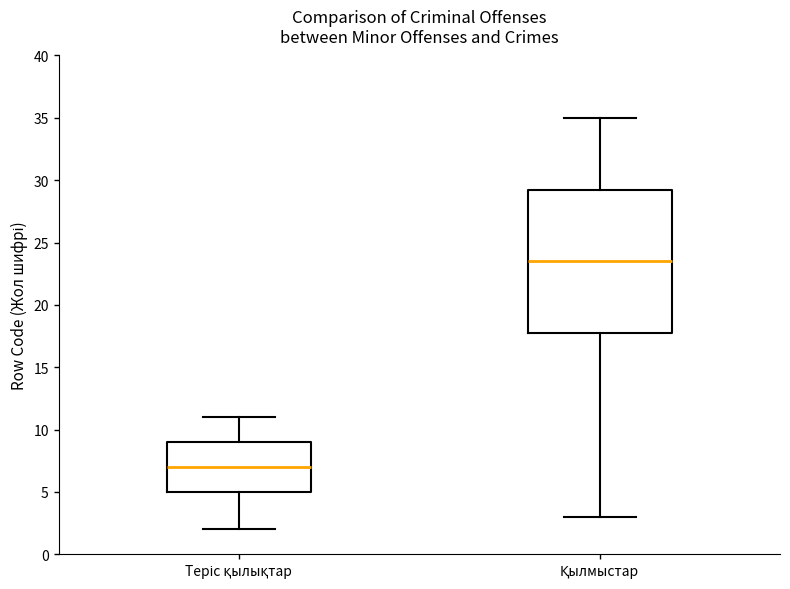

Reading left to right, transcribe this box plot: for each box, give where its median line is, the range the box spans, and where its two whiskers end, as read against the y-axis. The values are not printed on the chart, so give them approximately, as read against the axis.

Теріс қылықтар: median 7.0, box 5.0 to 9.0, whiskers 2.0 to 11.0
Қылмыстар: median 23.5, box 18.0 to 29.5, whiskers 3.0 to 35.0